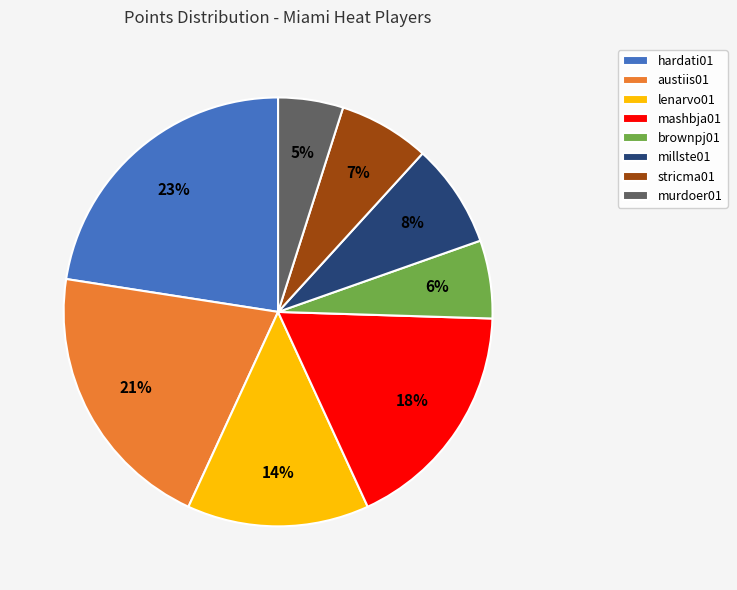

Which category has the smallest portion of the pie?

murdoer01